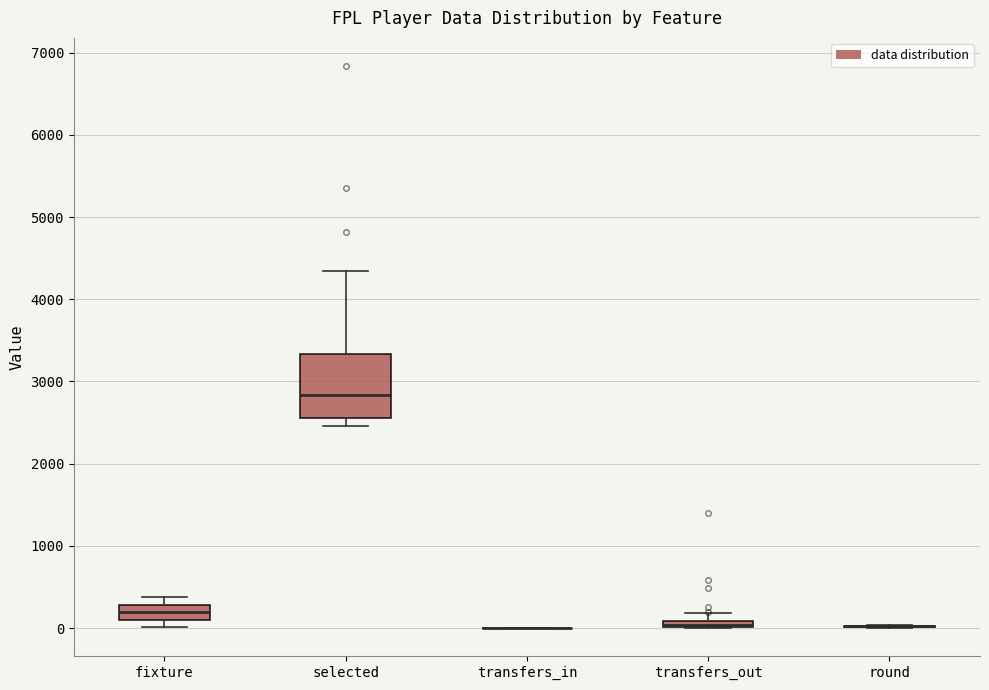

Which box is the tallest, from its lower edge to its upper edge?

selected